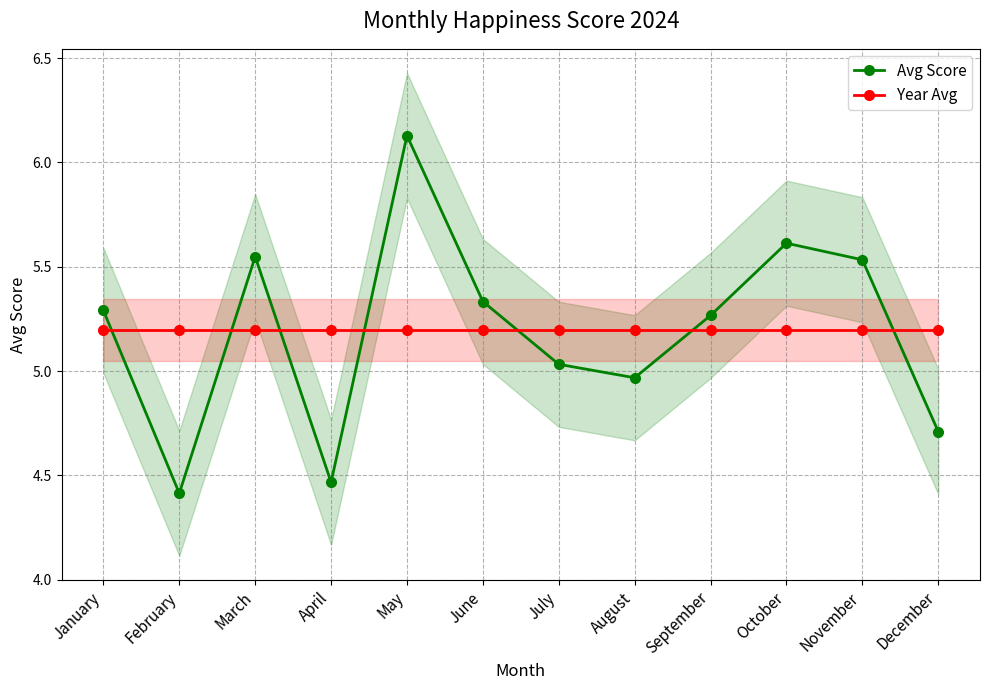

What is the total value across all series at June?

10.5